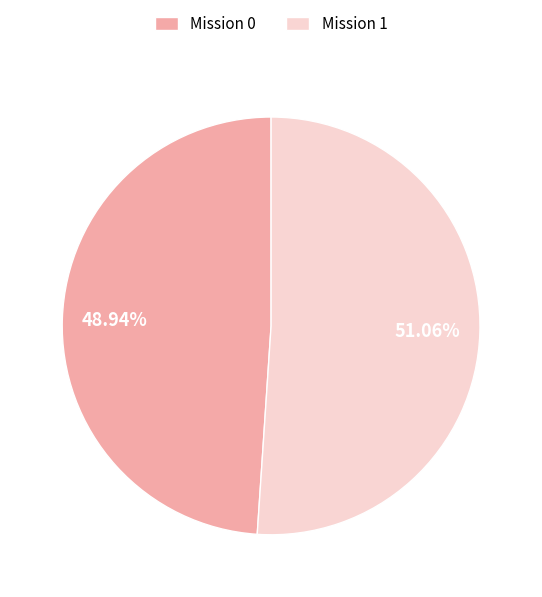

Rank the categories by value from highest to lowest.

Mission 1, Mission 0